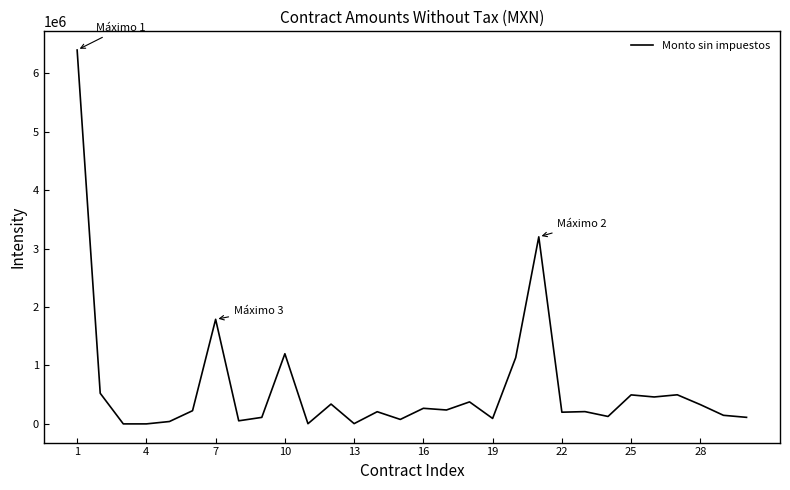

What is the difference between the maximum and minimum values?

6400000.0